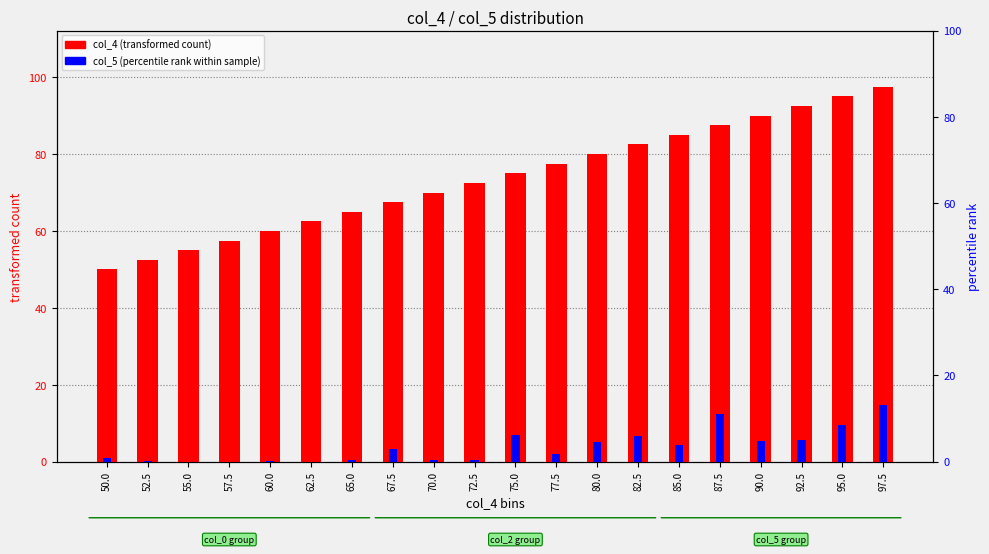

Between 75.0 and 77.5, which is larger?

77.5